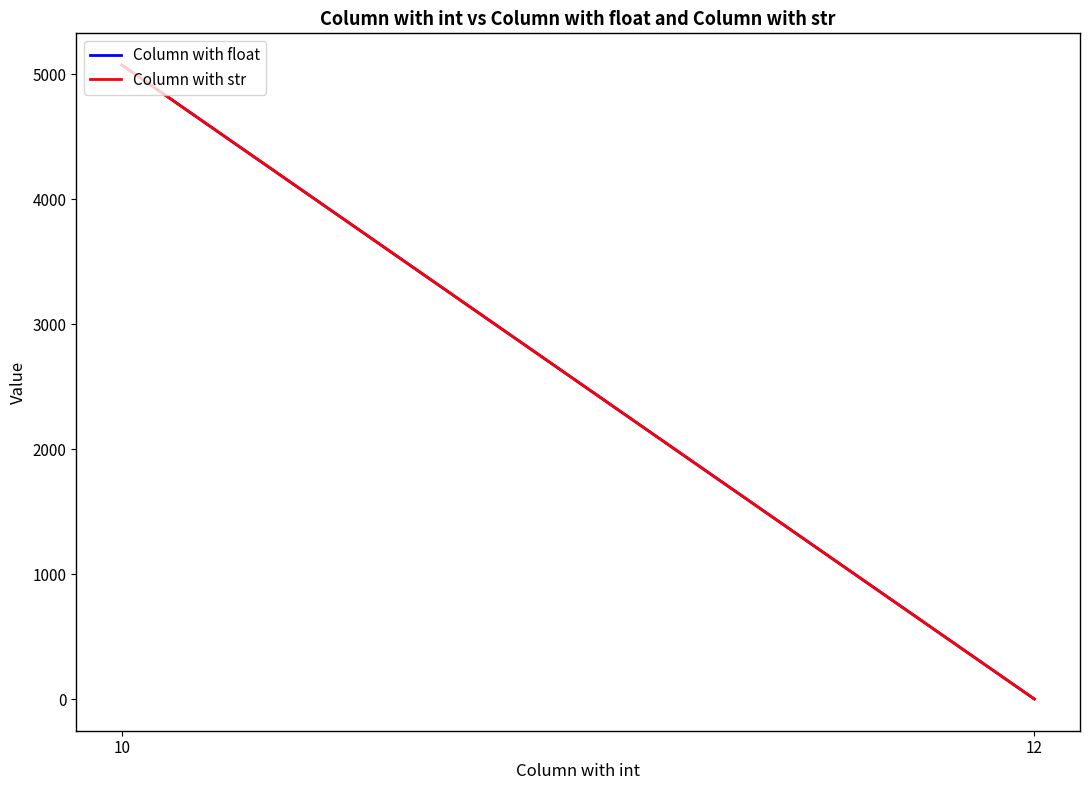

Between 12 and 10, which is larger?

10